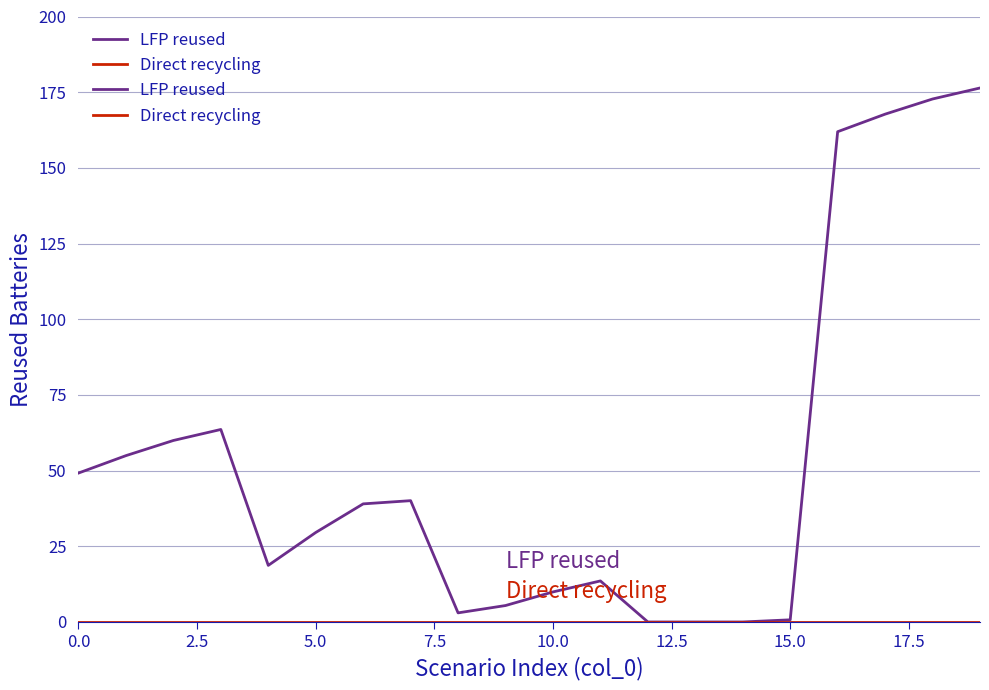

What is the label of the 2nd point from the right?

18